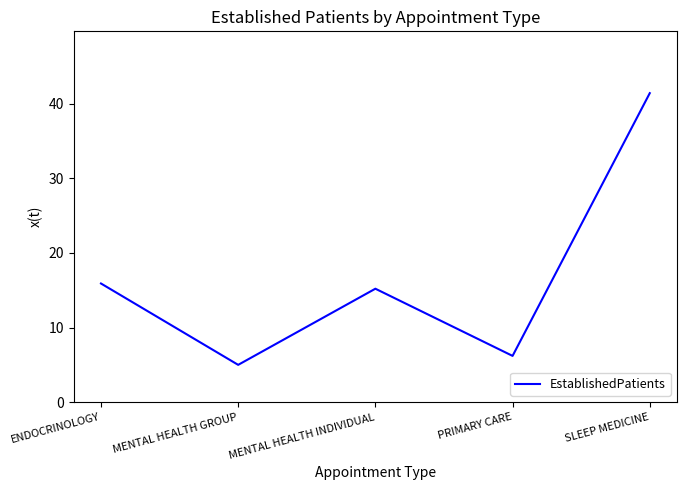

What position from the left is ENDOCRINOLOGY?

1